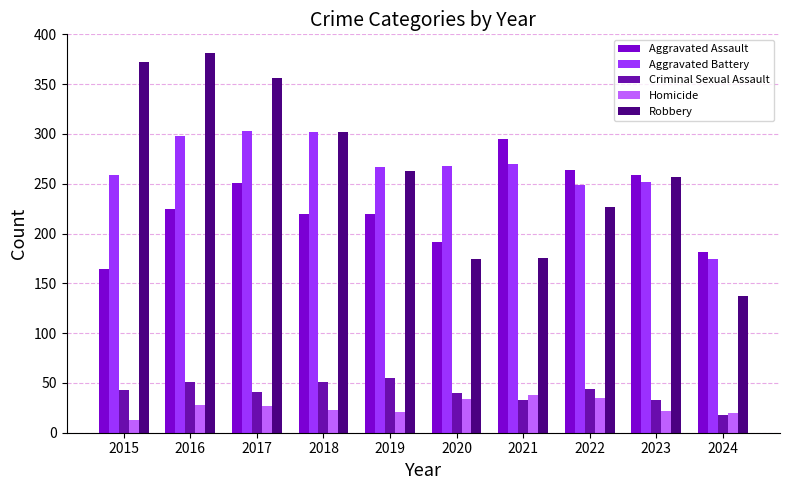

True or false: Criminal Sexual Assault has a value of 55 at 2019.

True